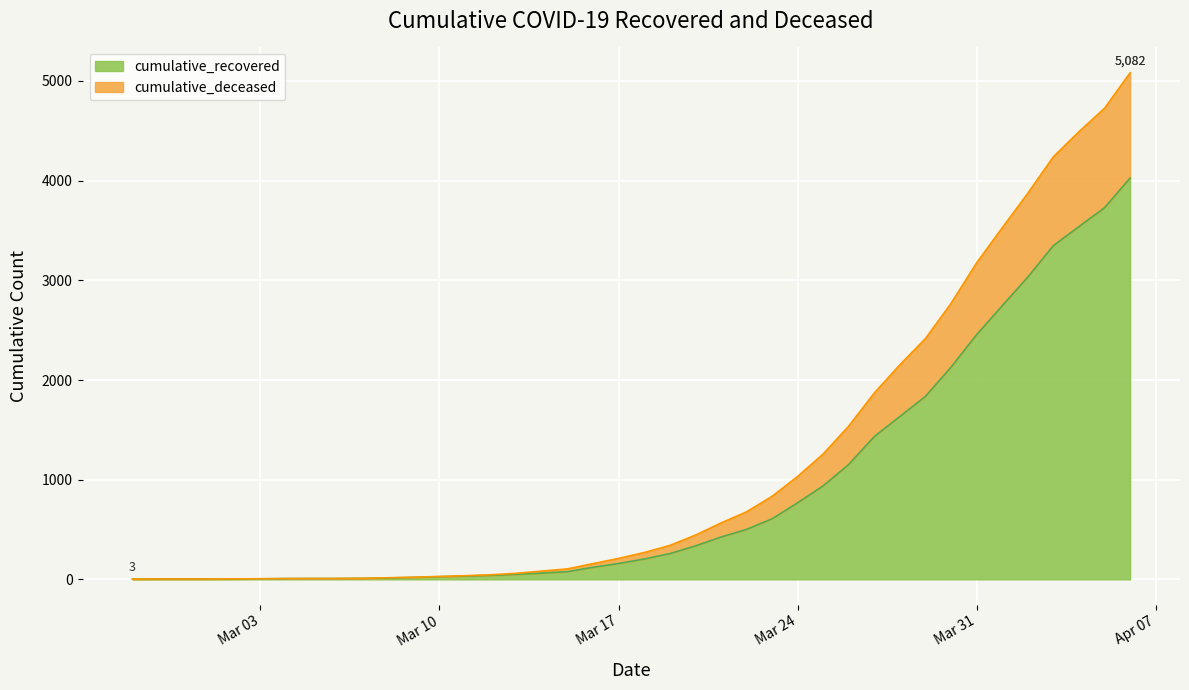

Reading left to right, what are all the values shown in this chart?

cumulative_recovered: 3	4	4	4	5	6	8	9	9	10	14	20	27	33	40	50	63	77	121	159	204	258	335	424	501	607	768	938	1153	1433	1634	1836	2129	2455	2745	3032	3348	3539	3728	4026
cumulative_deceased: 3	4	4	4	5	6	8	9	9	11	16	22	29	37	46	61	83	105	158	210	269	340	443	565	677	833	1032	1258	1538	1870	2153	2416	2769	3176	3527	3873	4240	4491	4726	5082